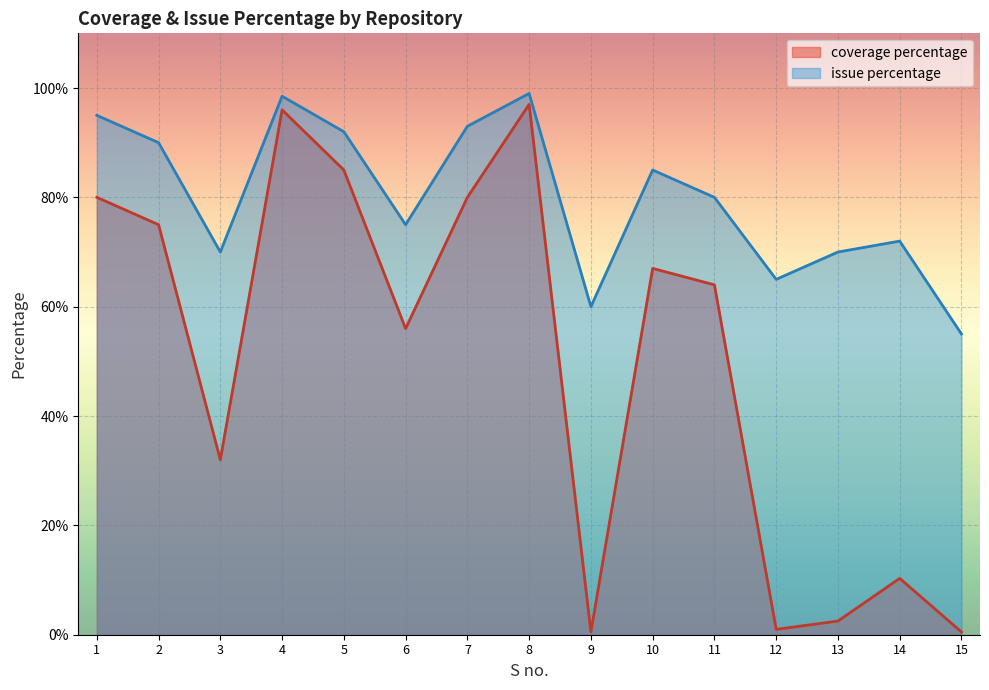

How many interior local peaks does the coverage percentage series have?

4